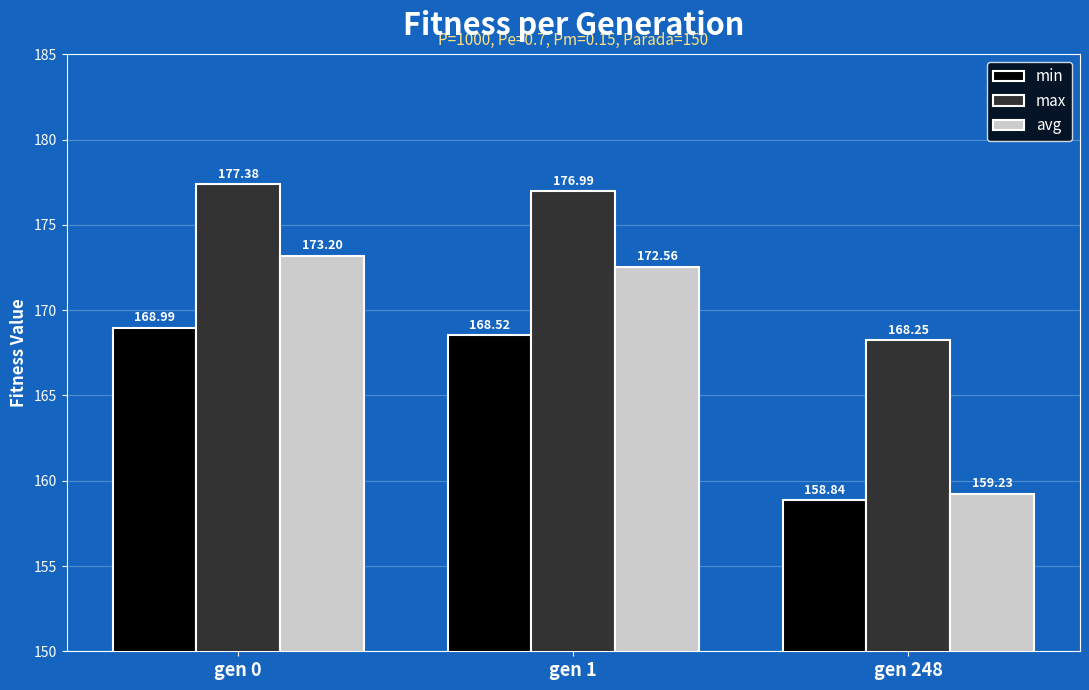

What are all the series names shown in the legend?

min, max, avg